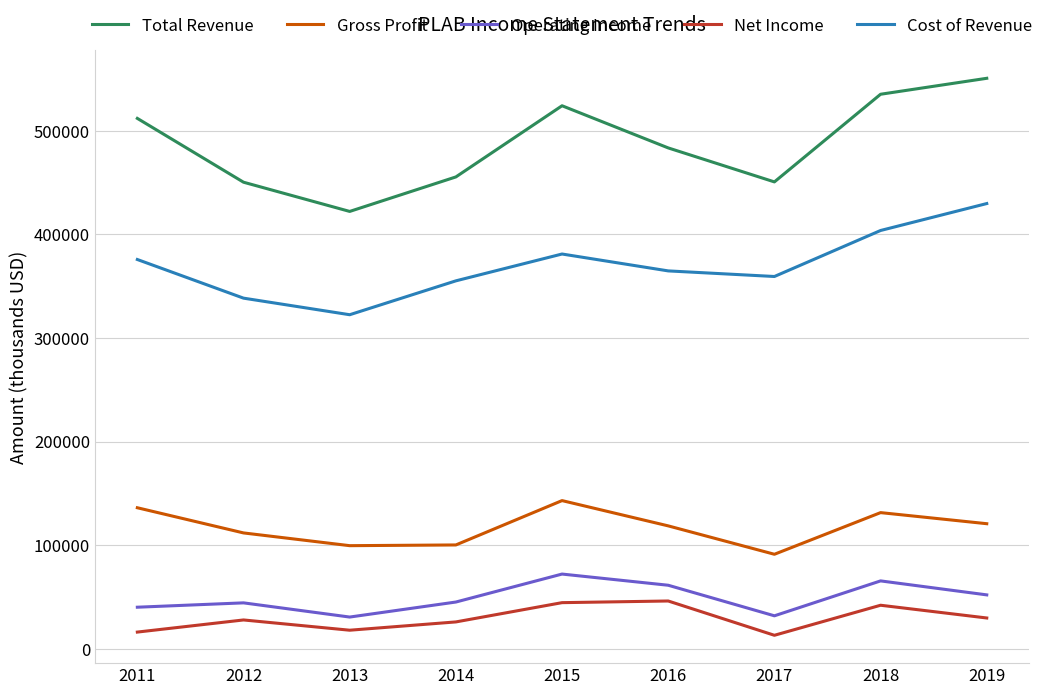

What is the difference between the maximum and minimum values in the Operating Income series?

41500